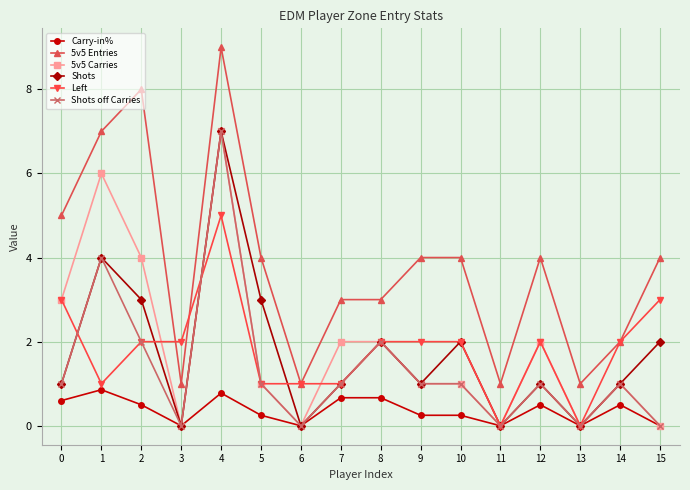

Between 10 and 14, which series saw the biggest shift?

5v5 Entries